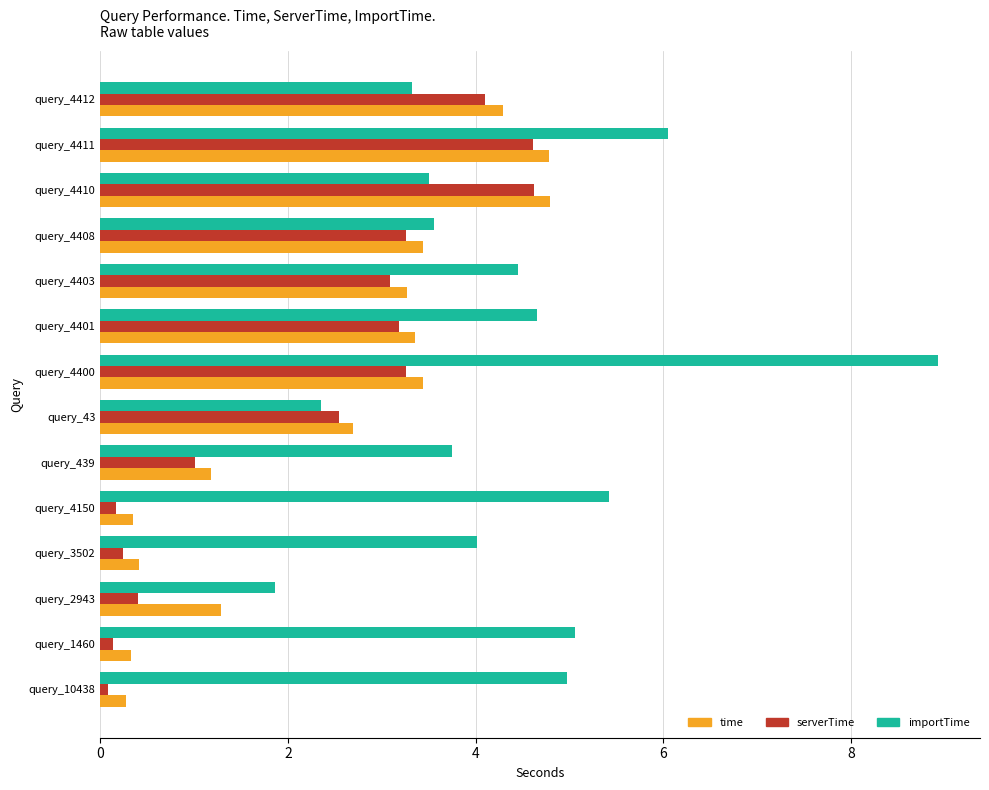

What is the approximate value of serverTime at query_4400?

3.3